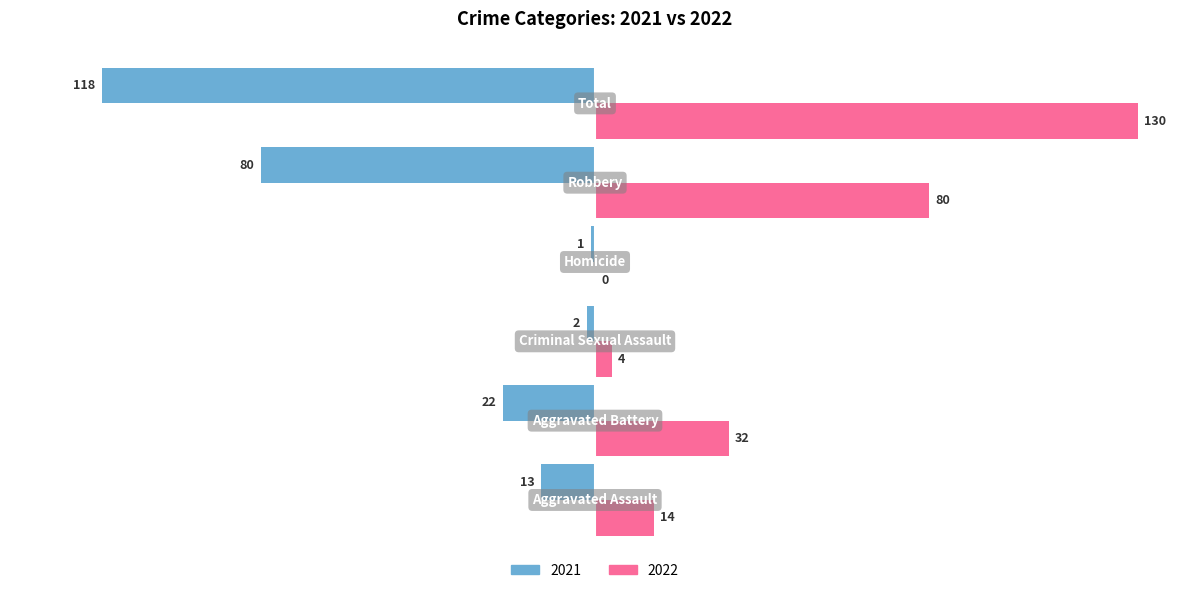

Which series has the largest total across all categories?

2022